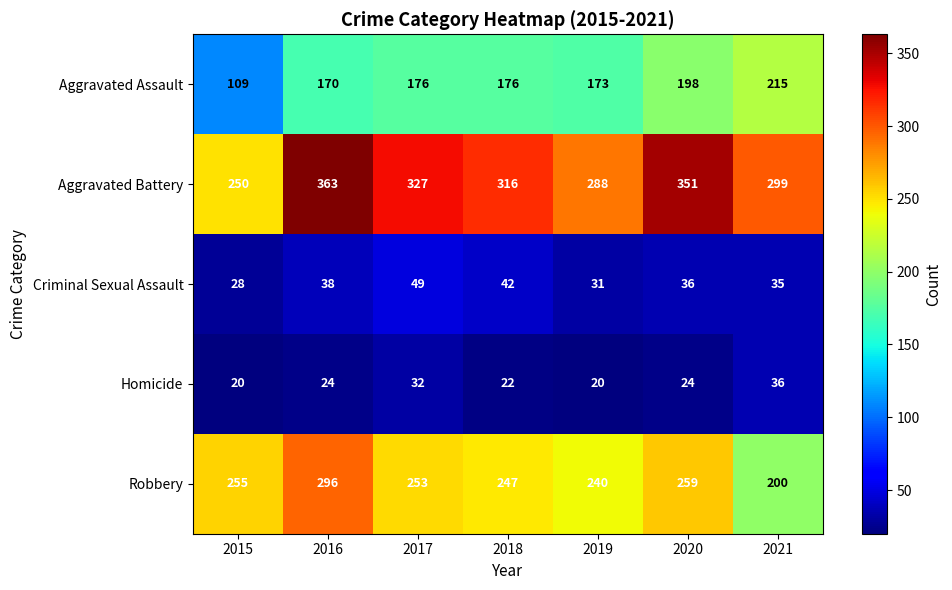

Where does the Criminal Sexual Assault series first go above 36?

2016